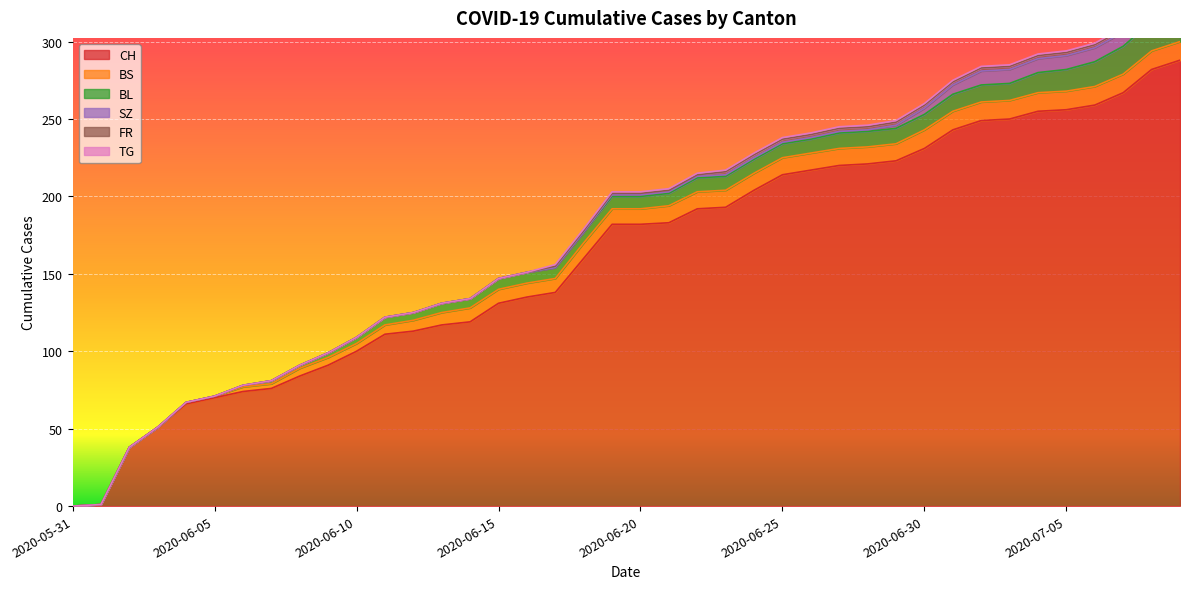

Read the BL value at 2020-07-03, to the nearest 10.

10